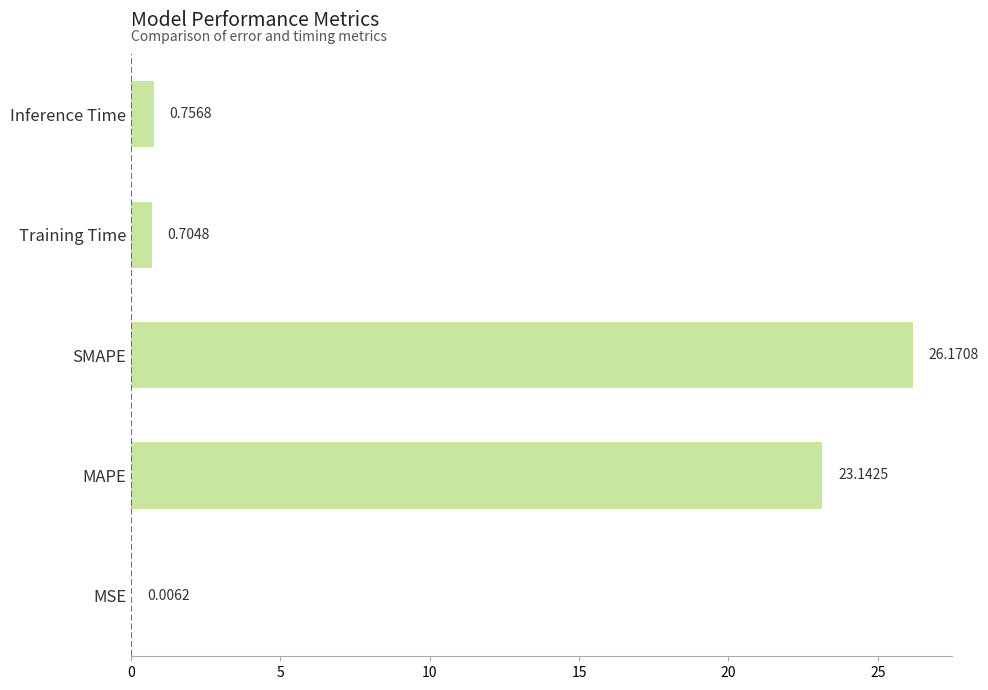

What is the change in value from SMAPE to Training Time?

-25.5